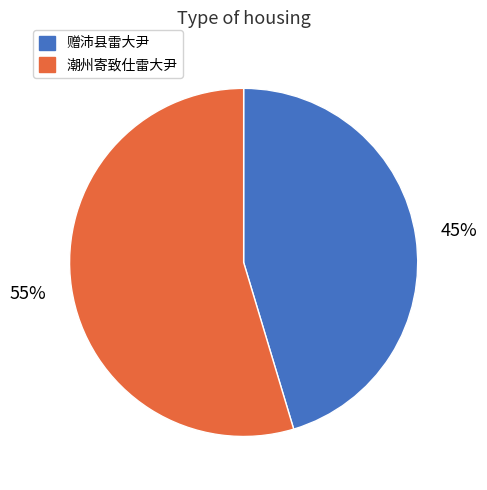

How many slices are in this pie chart?

2